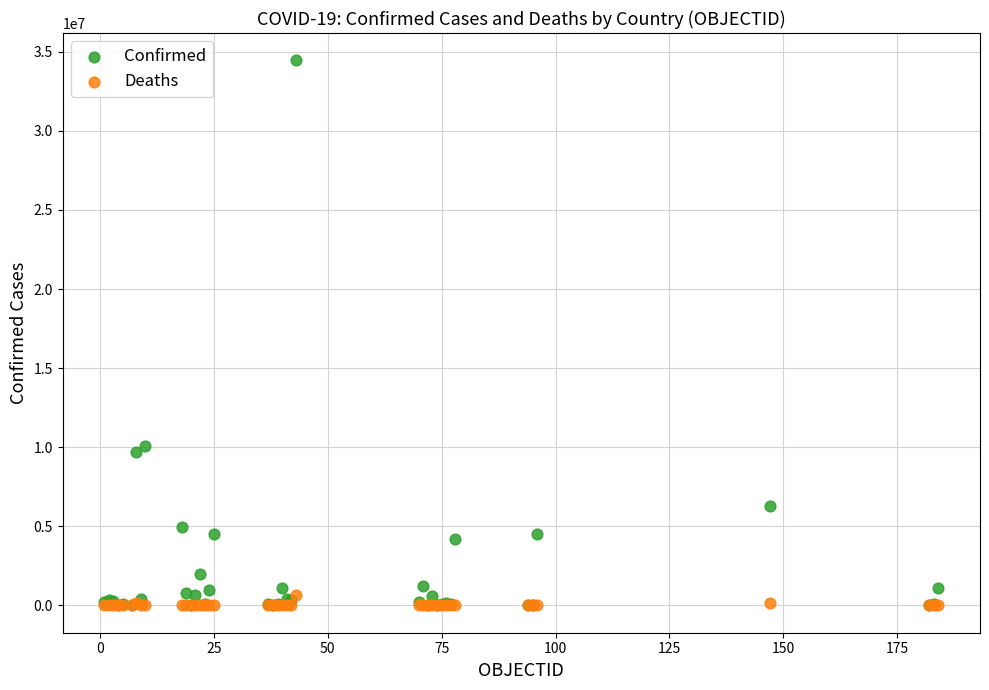

Across all series, what Y value is closest to 17228083?

10060976